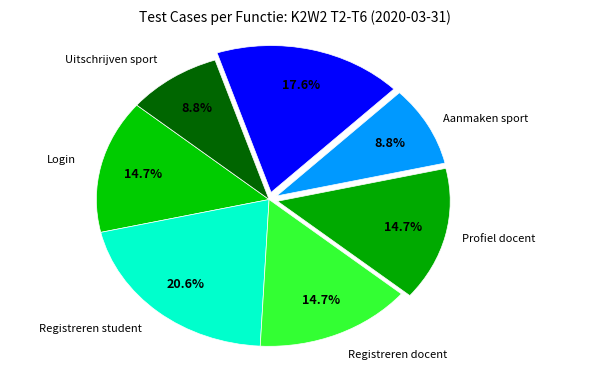

Is there a majority slice in this chart?

No